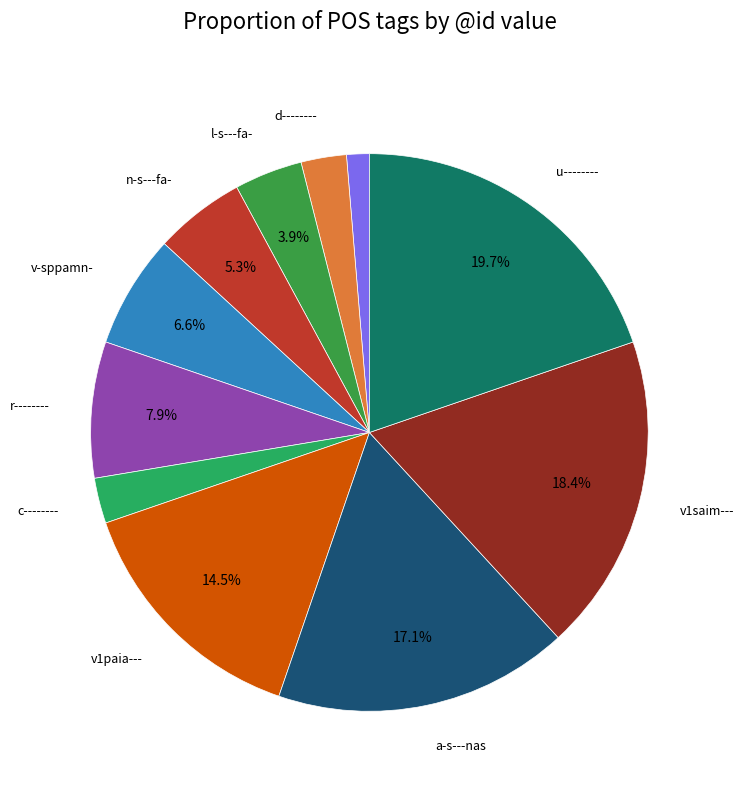

Count the number of slices in the pie.

11